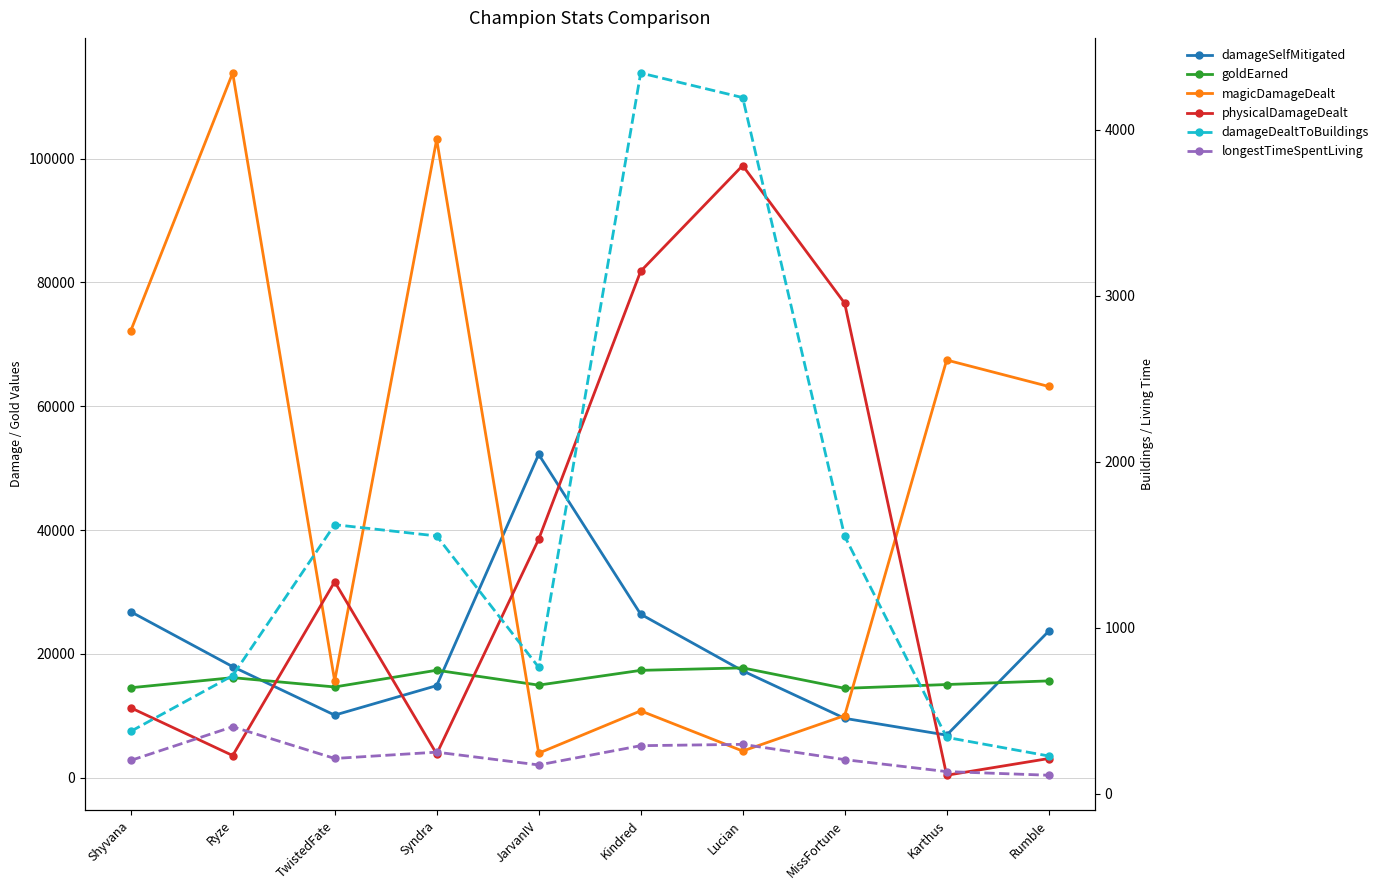

How many interior local valleys does the damageSelfMitigated series have?

2